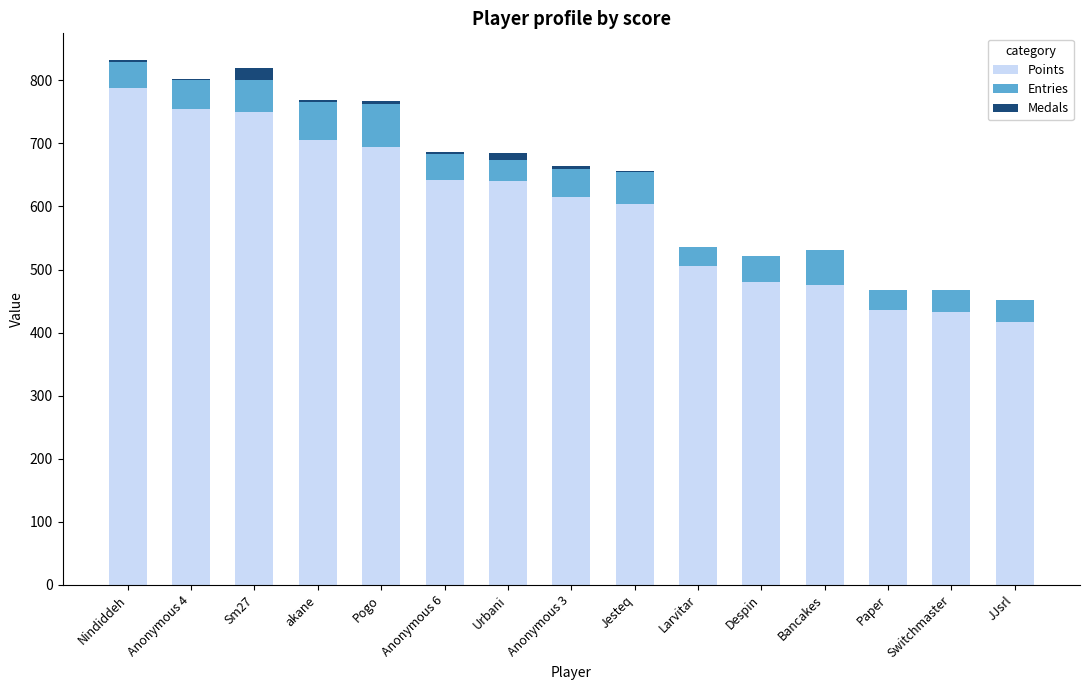

What is the sum of all Points values?

8939